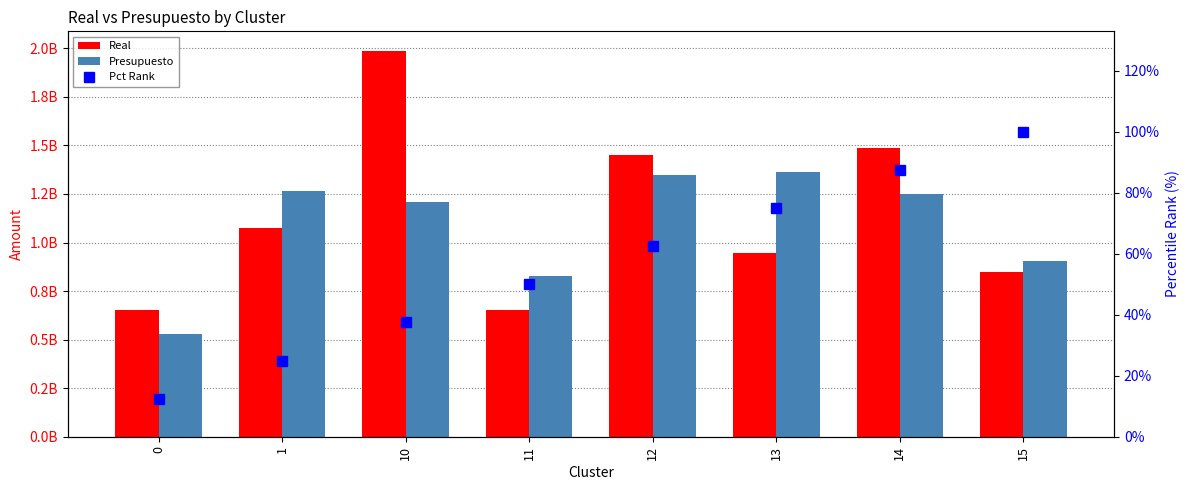

Count the number of data series in this chart.

3